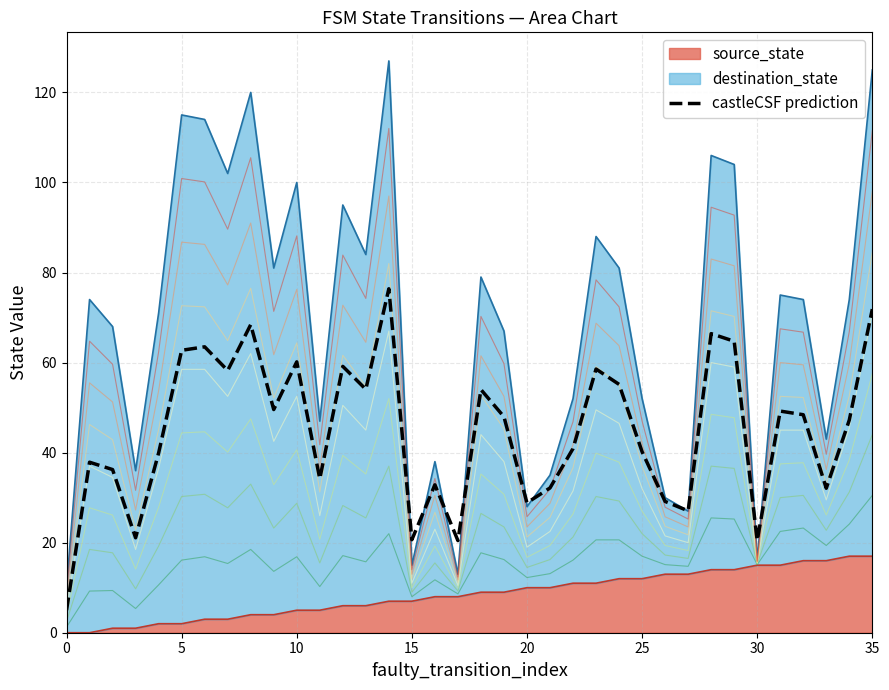

How many points are higher than both their immediate neighbors (excluding endpoints)?

11